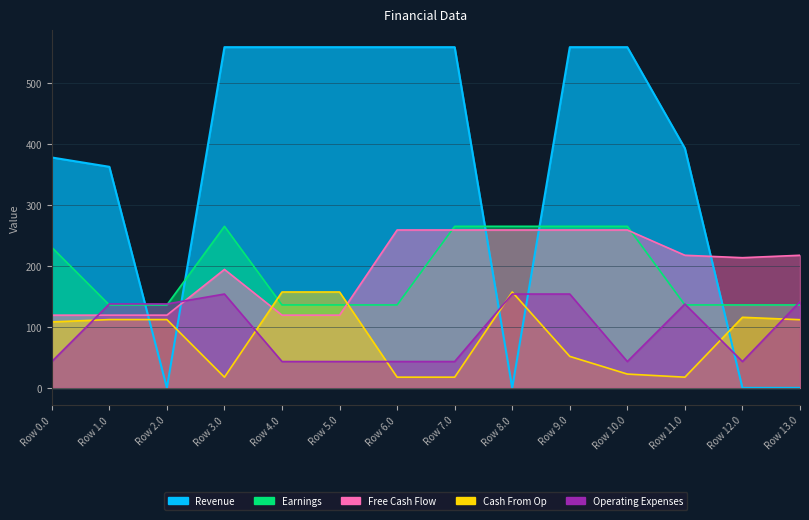

How many lines are shown in the chart?

5